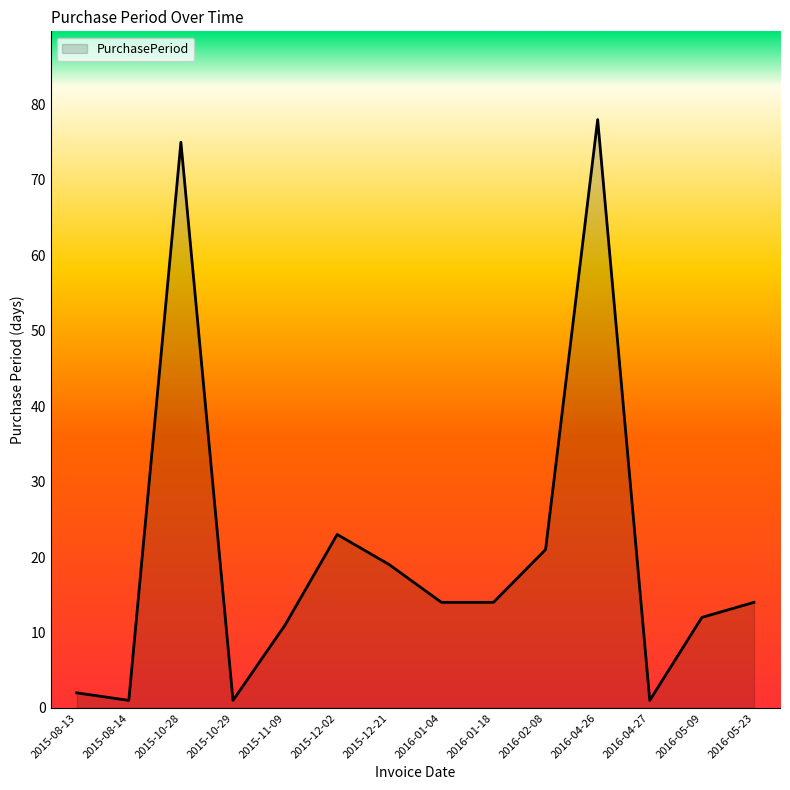

What position from the right is 2016-04-26?

4